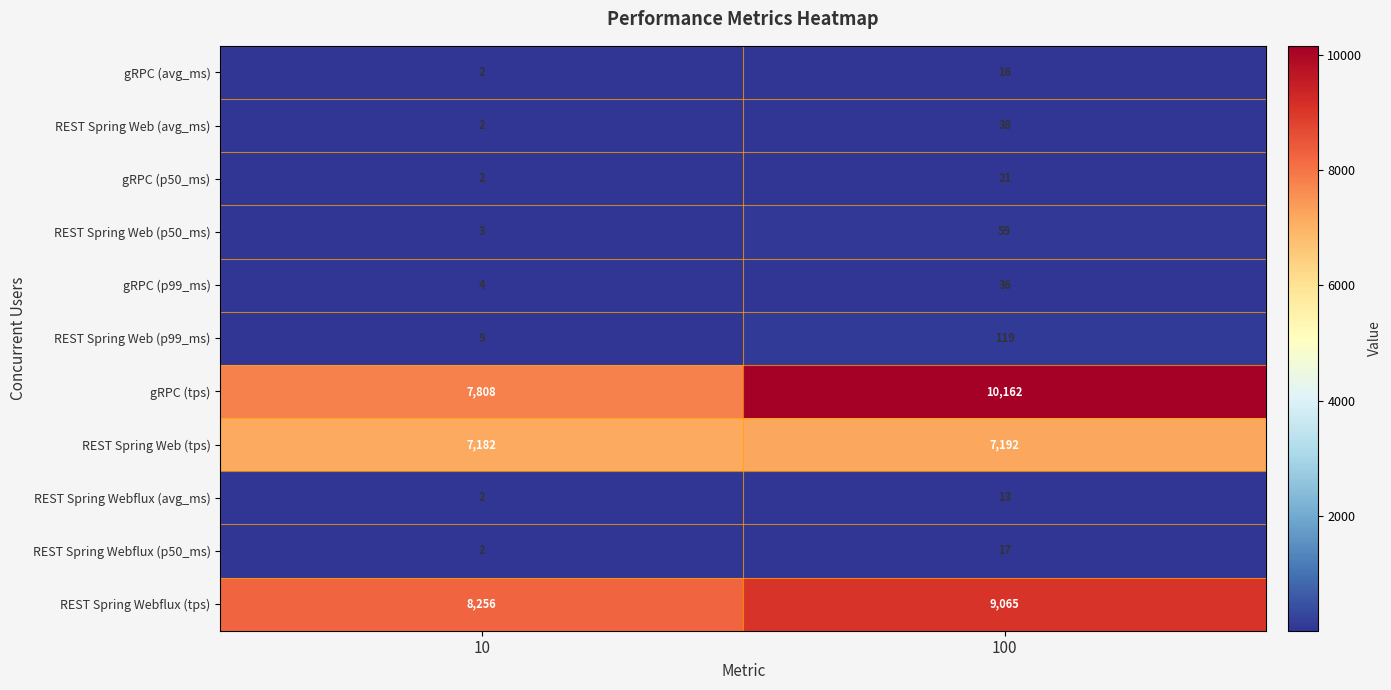

At how many categories does at least one series exceed 6403?

2